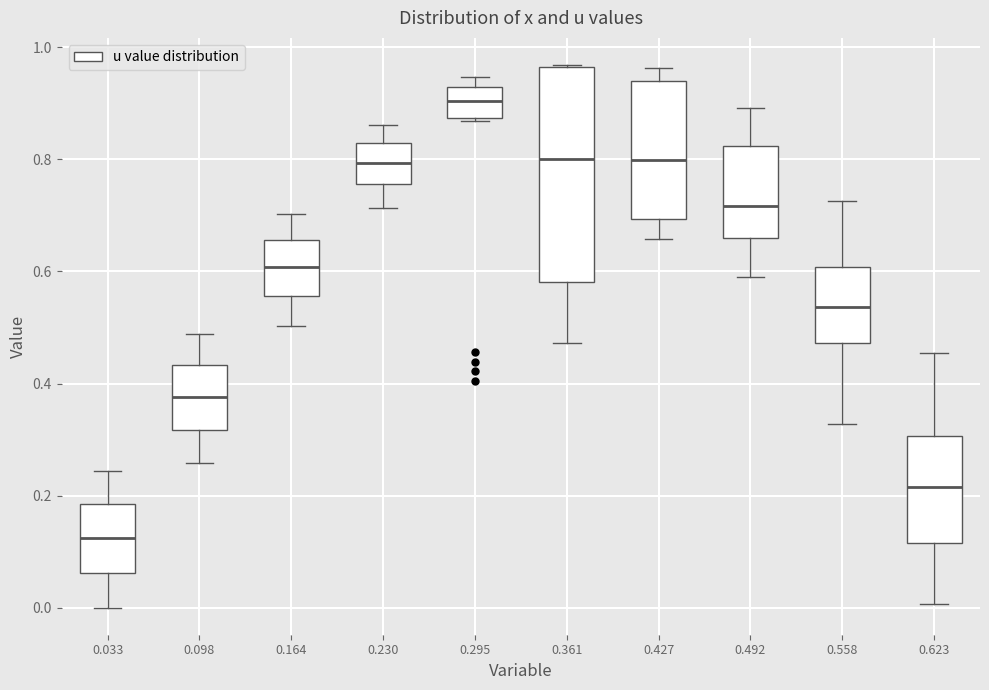

Reading left to right, transcribe this box plot: for each box, give where its median line is, the range the box spans, and where its two whiskers end, as read against the y-axis. The values are not printed on the chart, so give them approximately, as read against the axis.

0.033: median 0.12, box 0.06 to 0.18, whiskers 0.00 to 0.24
0.098: median 0.38, box 0.32 to 0.44, whiskers 0.26 to 0.48
0.164: median 0.60, box 0.56 to 0.66, whiskers 0.50 to 0.70
0.230: median 0.80, box 0.76 to 0.82, whiskers 0.72 to 0.86
0.295: median 0.90, box 0.88 to 0.92, whiskers 0.86 to 0.94
0.361: median 0.80, box 0.58 to 0.96, whiskers 0.48 to 0.96
0.427: median 0.80, box 0.70 to 0.94, whiskers 0.66 to 0.96
0.492: median 0.72, box 0.66 to 0.82, whiskers 0.60 to 0.90
0.558: median 0.54, box 0.48 to 0.60, whiskers 0.32 to 0.72
0.623: median 0.22, box 0.12 to 0.30, whiskers 0.00 to 0.46